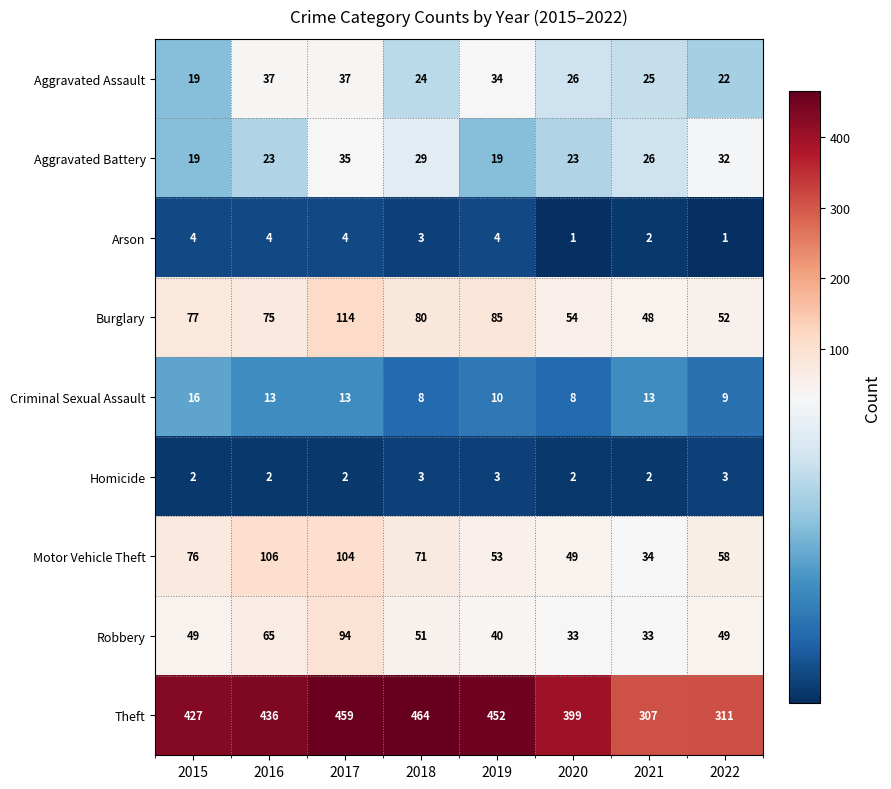

What is the sum of the Robbery values at 2019 and 2015?

89